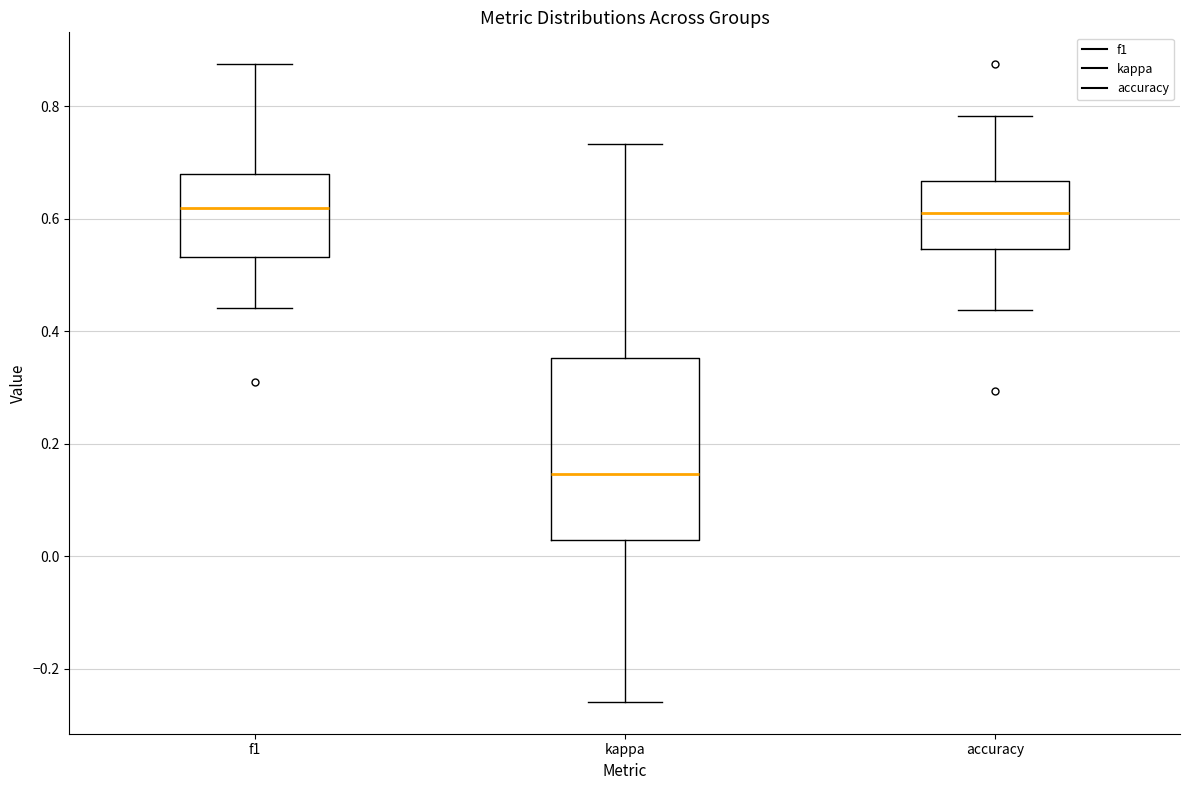

Where does the median line of the box for f1 sit on the y-axis? The values are not printed on the chart, so give them approximately, as read against the axis.

0.62